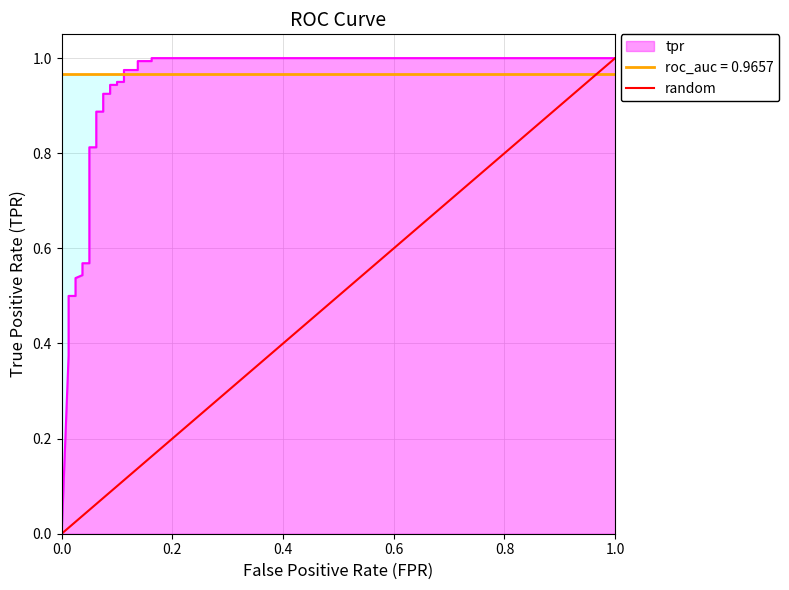

Which has a higher value, 0.0 or 1.0?

1.0